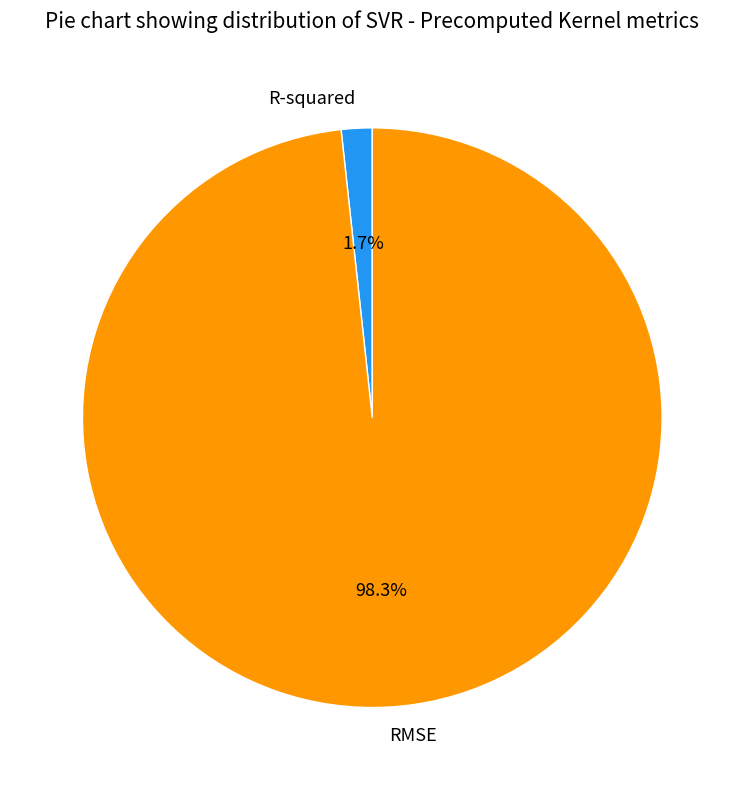

True or false: R-squared accounts for 9% of the total.

False